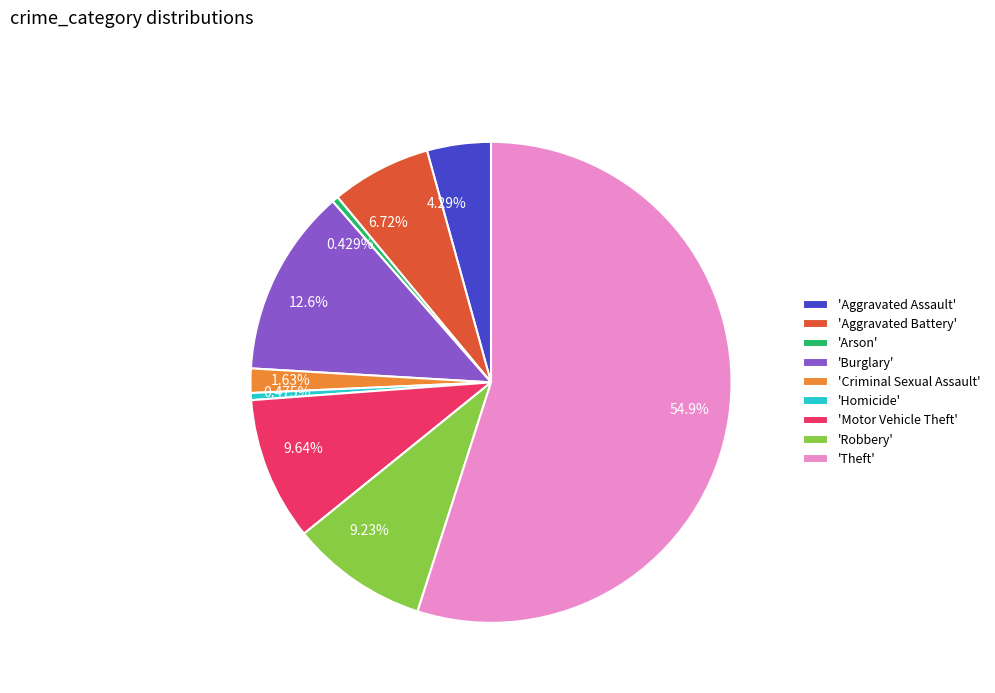

Combined, do 0.475% and 12.6% account for over 50%?

No